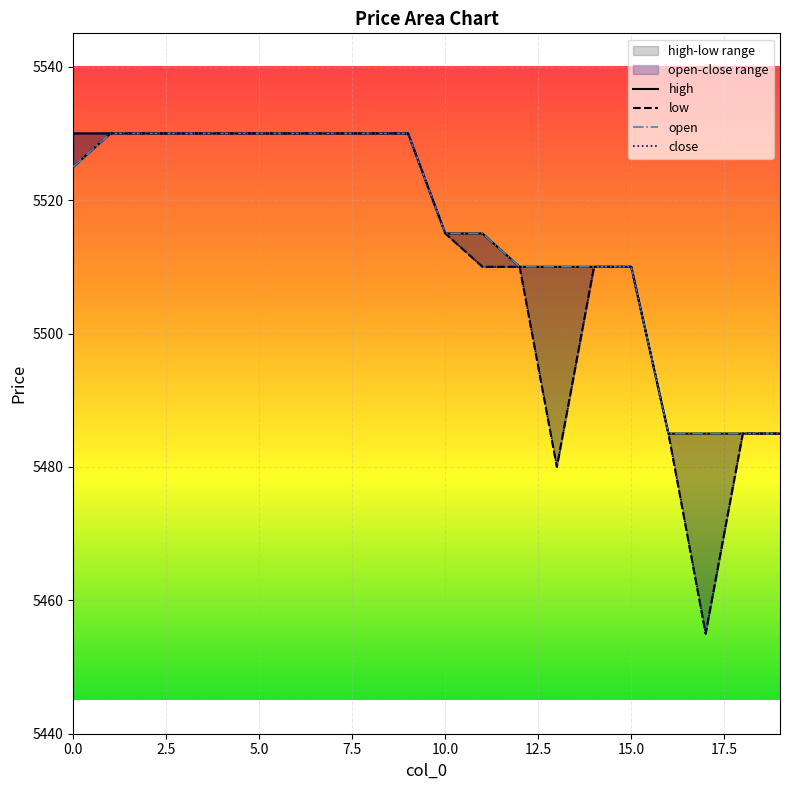

Reading left to right, transcribe all the data shown in this chart.

high: 5530	5530	5530	5530	5530	5530	5530	5530	5530	5530	5515	5515	5510	5510	5510	5510	5485	5485	5485	5485
low: 5525	5530	5530	5530	5530	5530	5530	5530	5530	5530	5515	5510	5510	5480	5510	5510	5485	5455	5485	5485
open: 5525	5530	5530	5530	5530	5530	5530	5530	5530	5530	5515	5515	5510	5510	5510	5510	5485	5485	5485	5485
close: 5530	5530	5530	5530	5530	5530	5530	5530	5530	5530	5515	5510	5510	5480	5510	5510	5485	5455	5485	5485